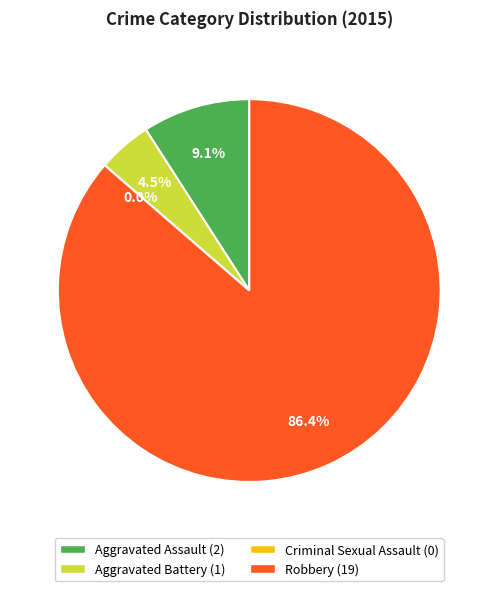

Rank the categories by value from lowest to highest.

Criminal Sexual Assault, Aggravated Battery, Aggravated Assault, Robbery